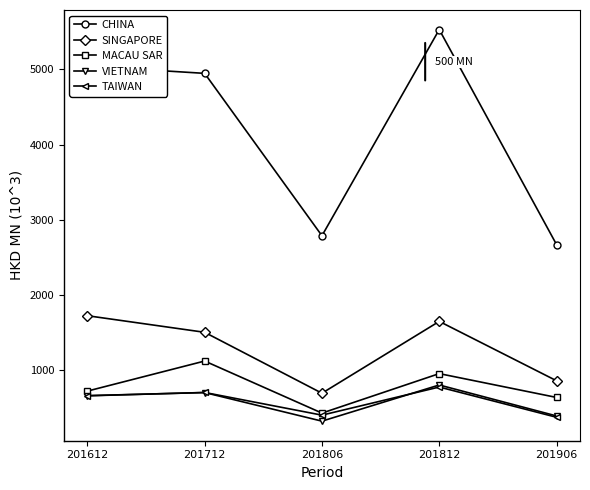

What is the highest value of the MACAU SAR series?

1122.6